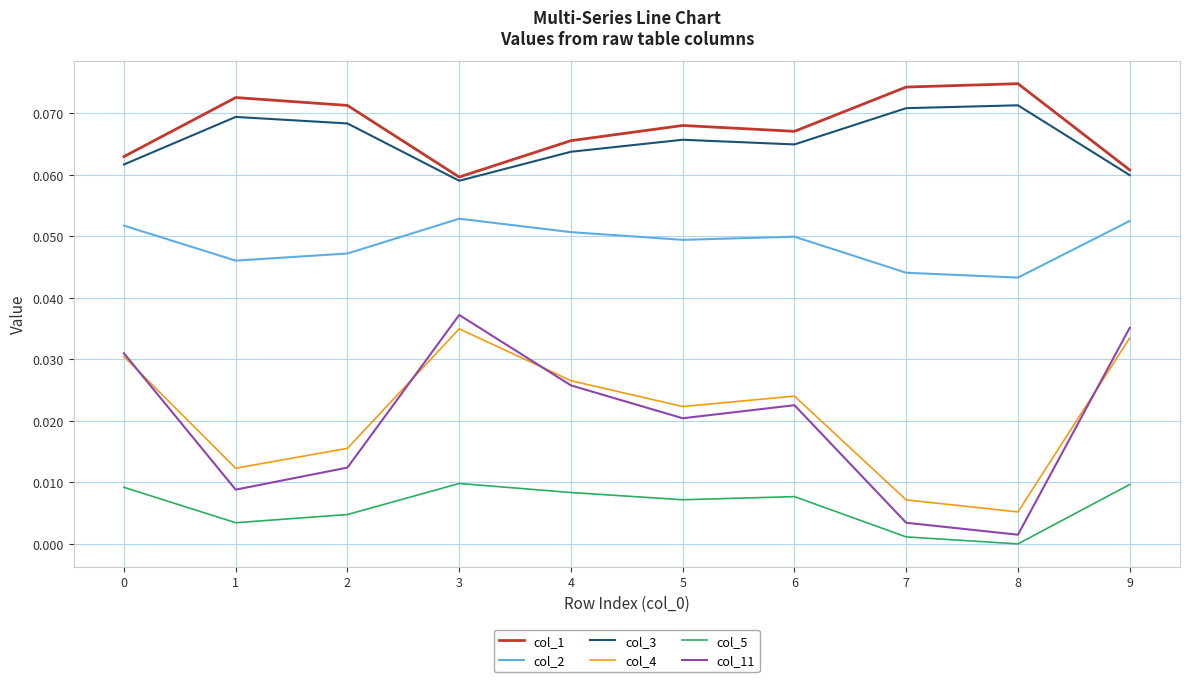

True or false: col_2 and col_5 cross at least once.

False